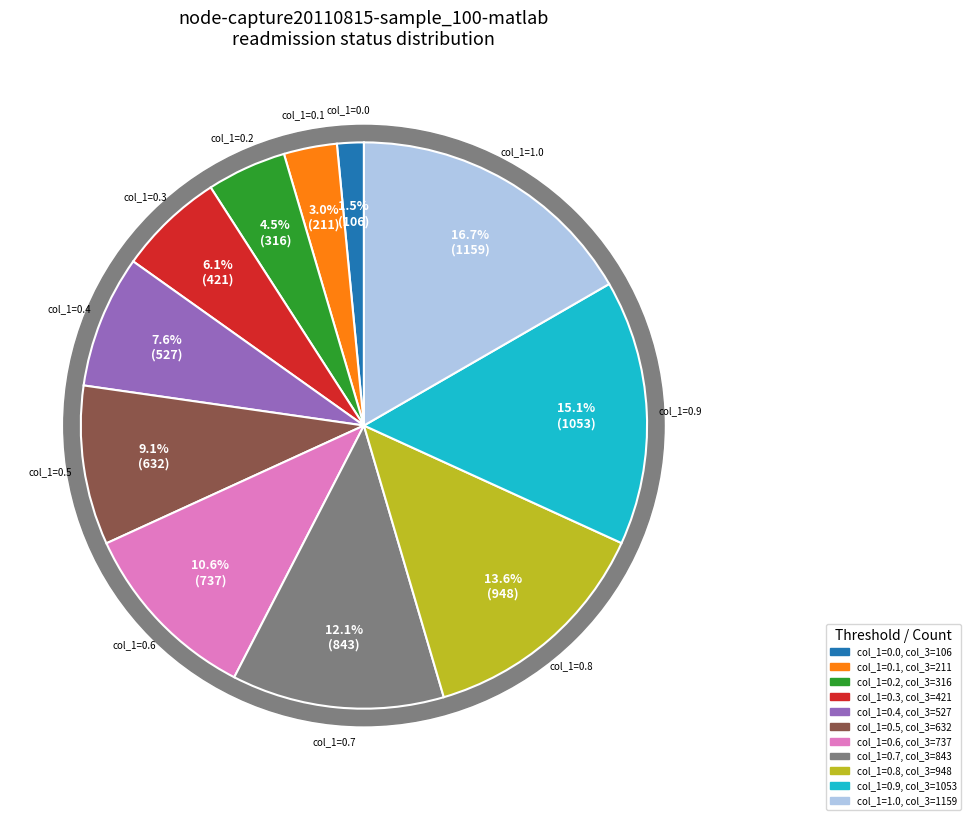

Do 316 and 948 together represent more than half of the pie?

No